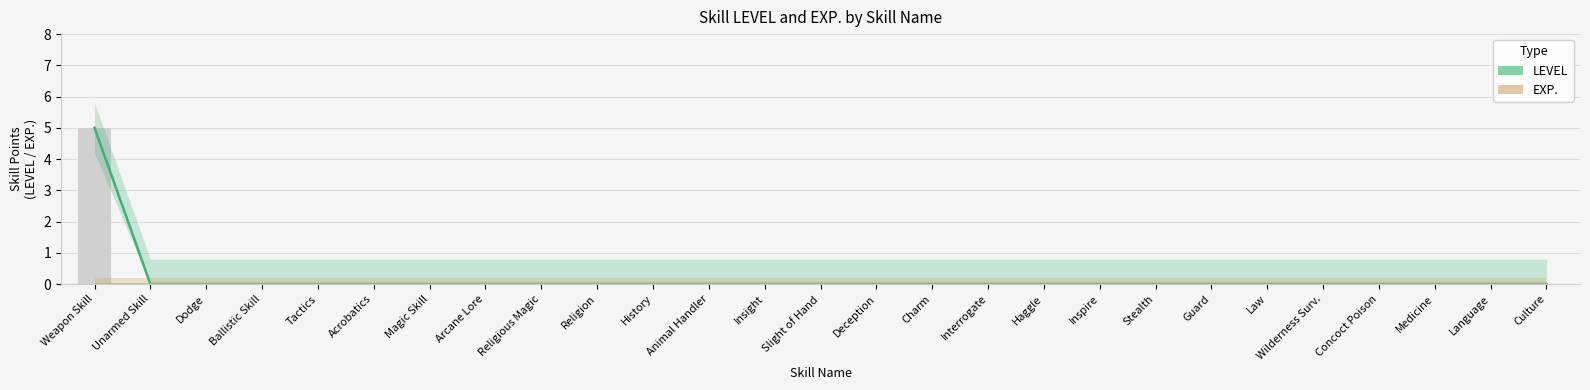

Which series has the largest total across all categories?

LEVEL